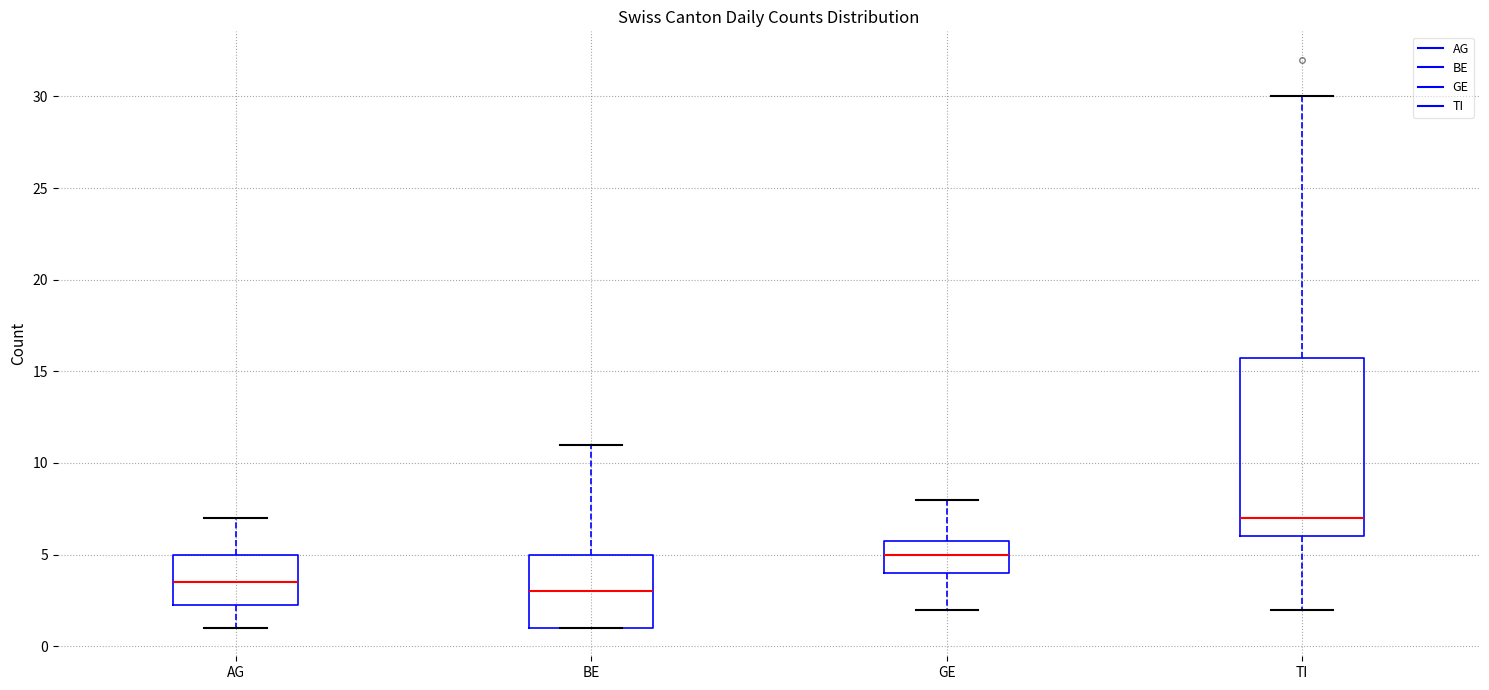

Reading left to right, read every box against the y-axis: the position of its median line, the range the box covers, and the ends of its whiskers. The values are not printed on the chart, so give them approximately, as read against the axis.

AG: median 3.5, box 2.5 to 5.0, whiskers 1.0 to 7.0
BE: median 3.0, box 1.0 to 5.0, whiskers 1.0 to 11.0
GE: median 5.0, box 4.0 to 6.0, whiskers 2.0 to 8.0
TI: median 7.0, box 6.0 to 16.0, whiskers 2.0 to 30.0